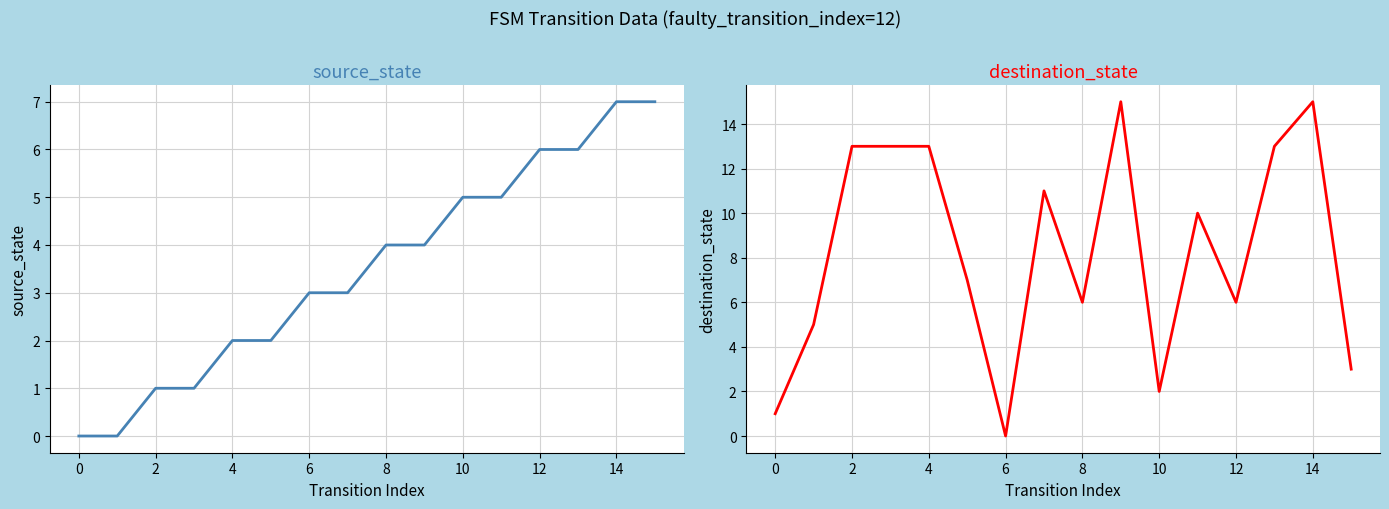

At how many categories does at least one series exceed 7?

8